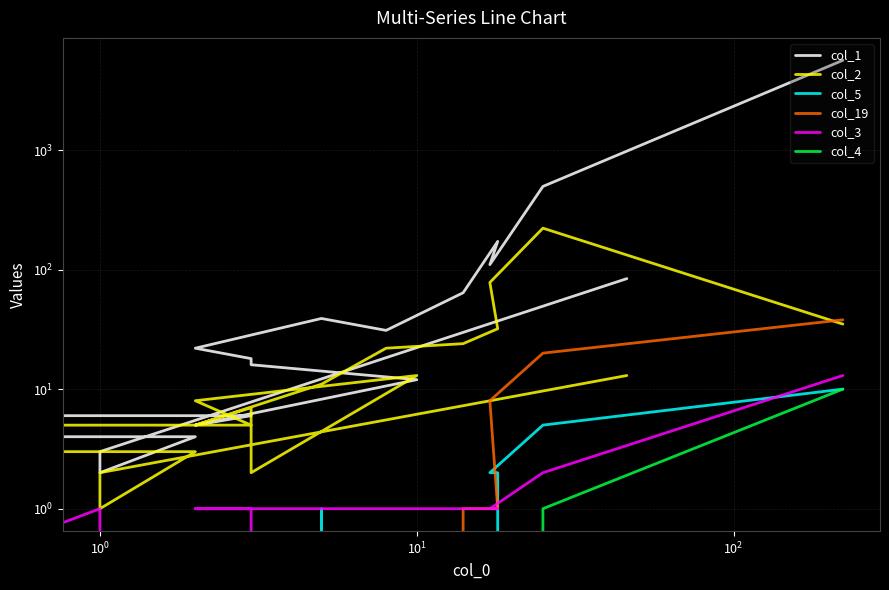

What is the greatest value displayed?

5627